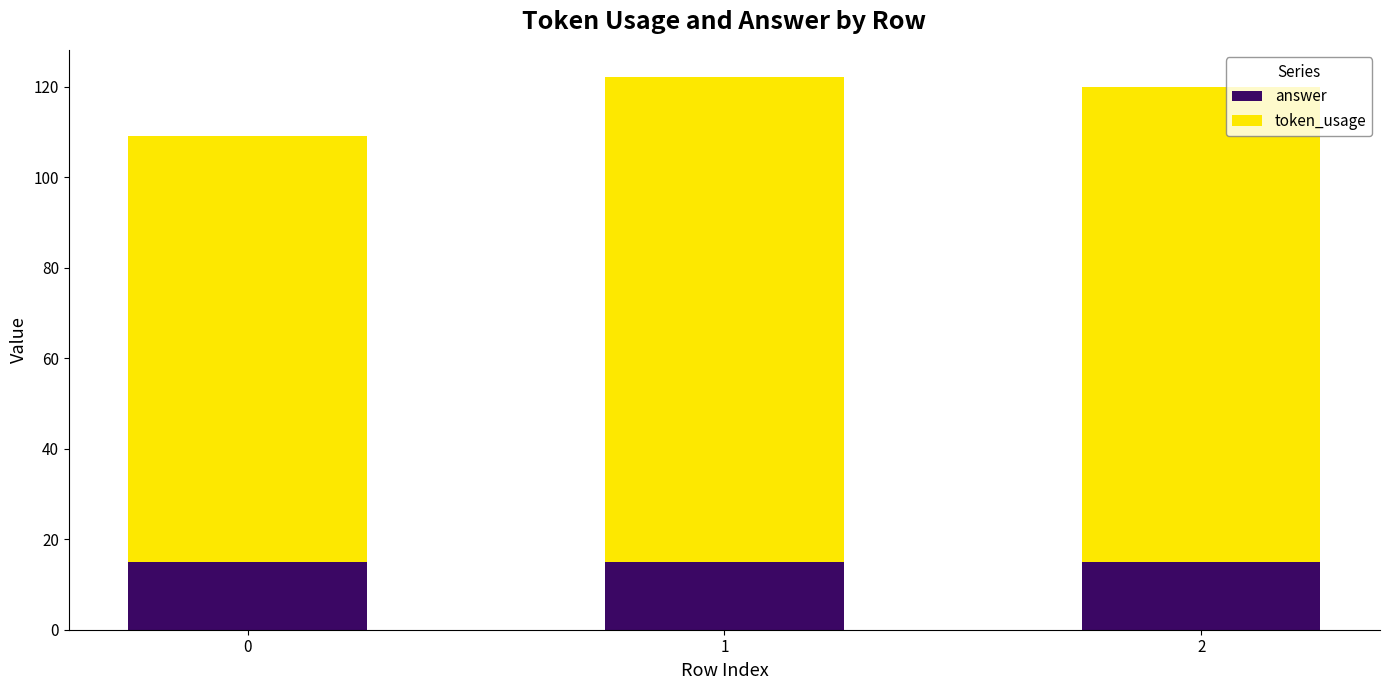

Reading left to right, list the values for the answer series.

15	15	15